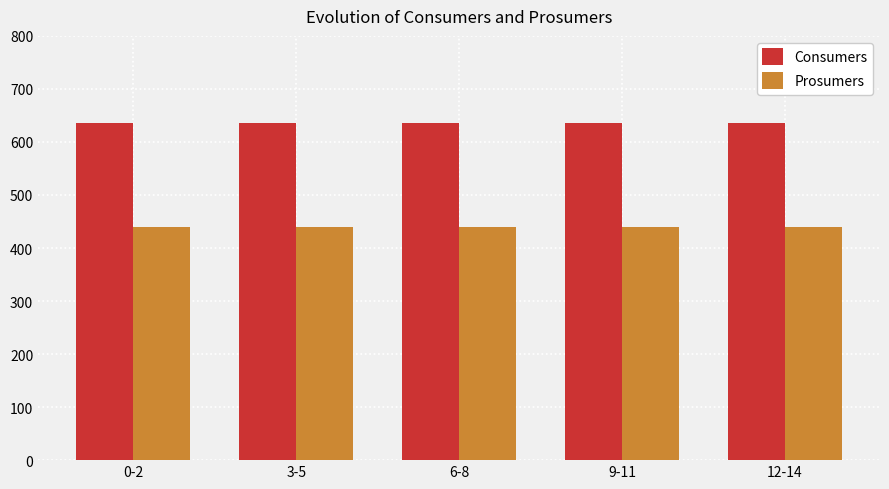

What value does the Prosumers series have at 12-14?

440